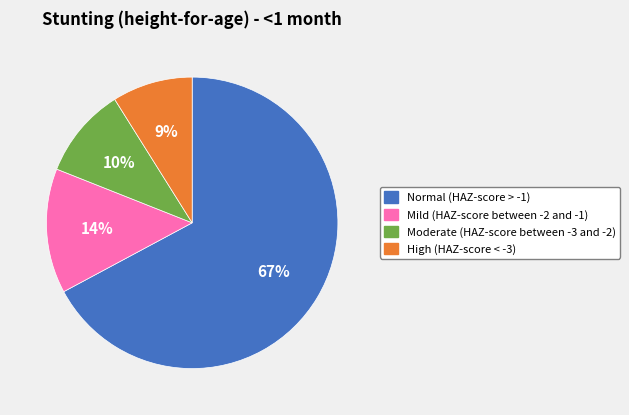

Rank the categories by value from lowest to highest.

High (HAZ-score < -3), Moderate (HAZ-score between -3 and -2), Mild (HAZ-score between -2 and -1), Normal (HAZ-score > -1)